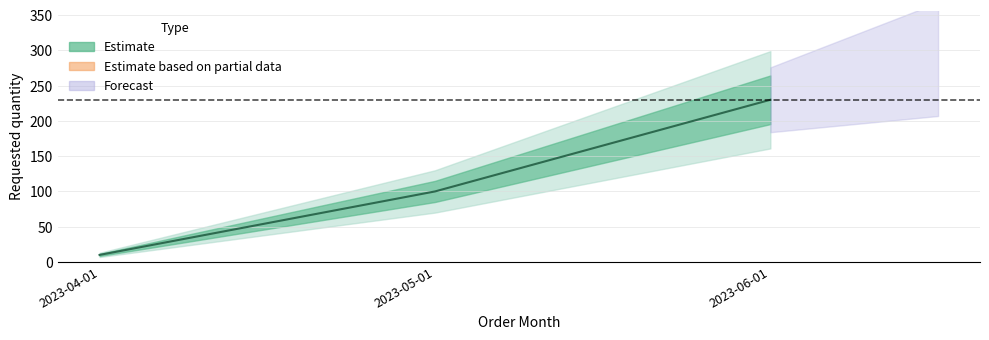

What is the change in value from 2023-04-01 to 2023-06-01?

+220